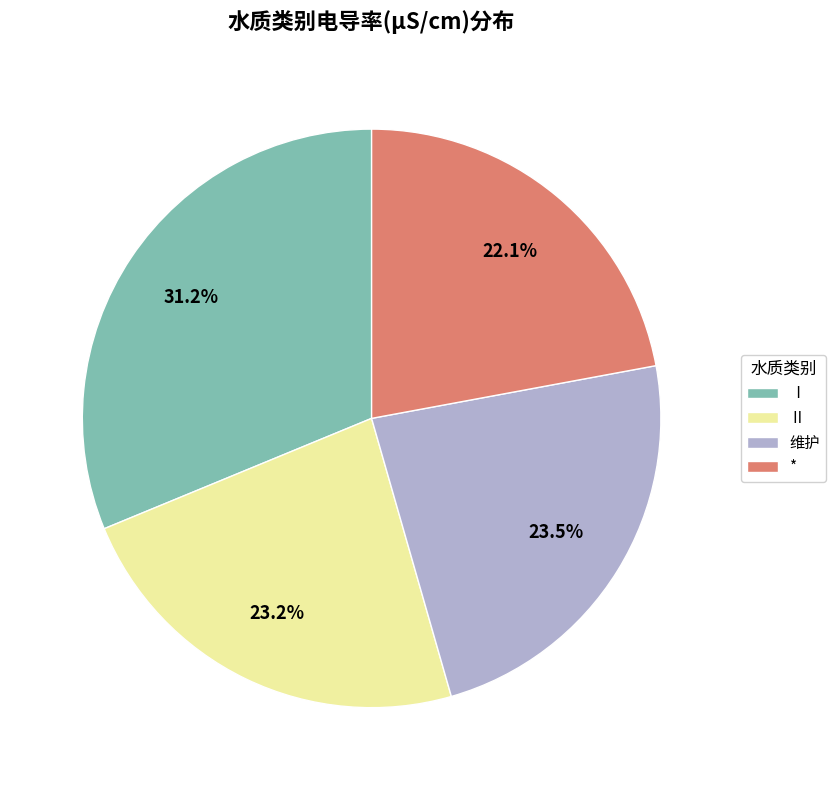

To the nearest percent, what is the combined percentage of 维护 and Ⅰ?

55%